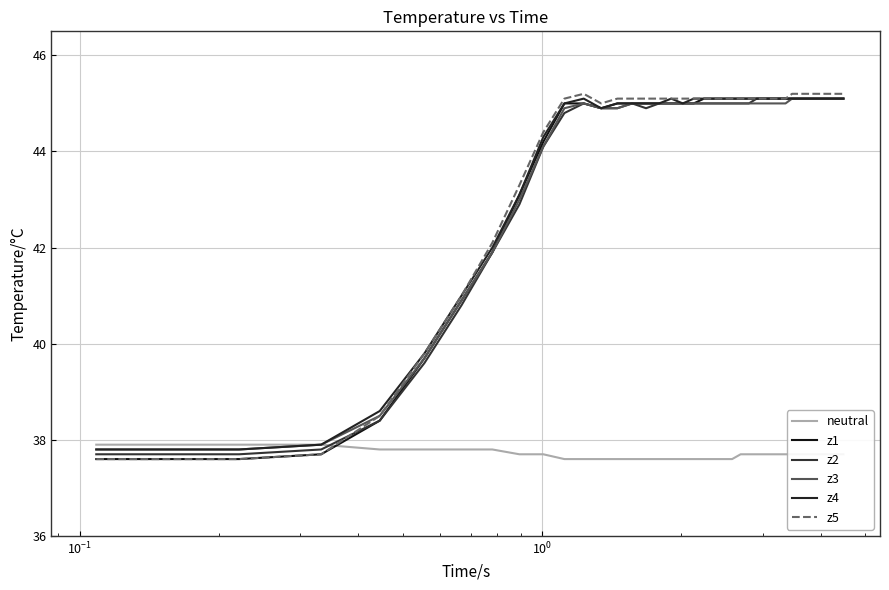

What are all the series names shown in the legend?

neutral, z1, z2, z3, z4, z5